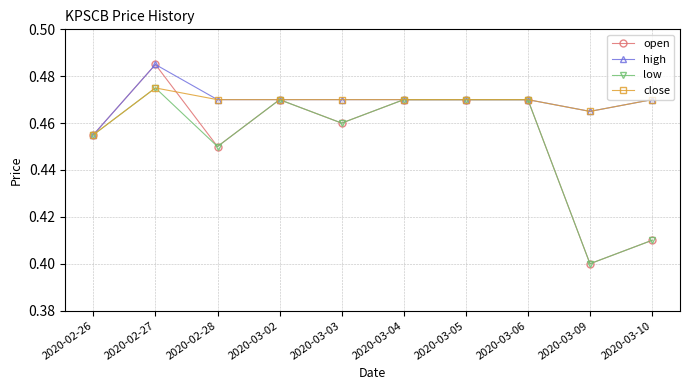

After their last crossing, which series has the higher values: open or close?

close